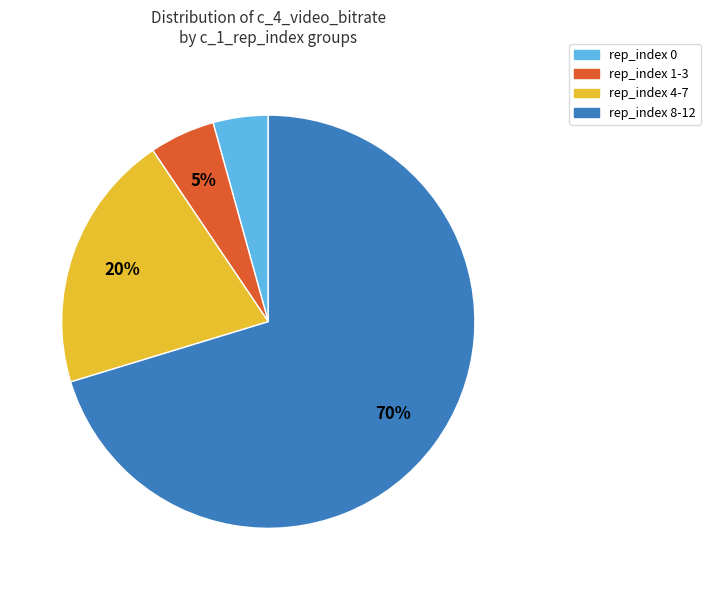

Does any single category account for the majority?

Yes